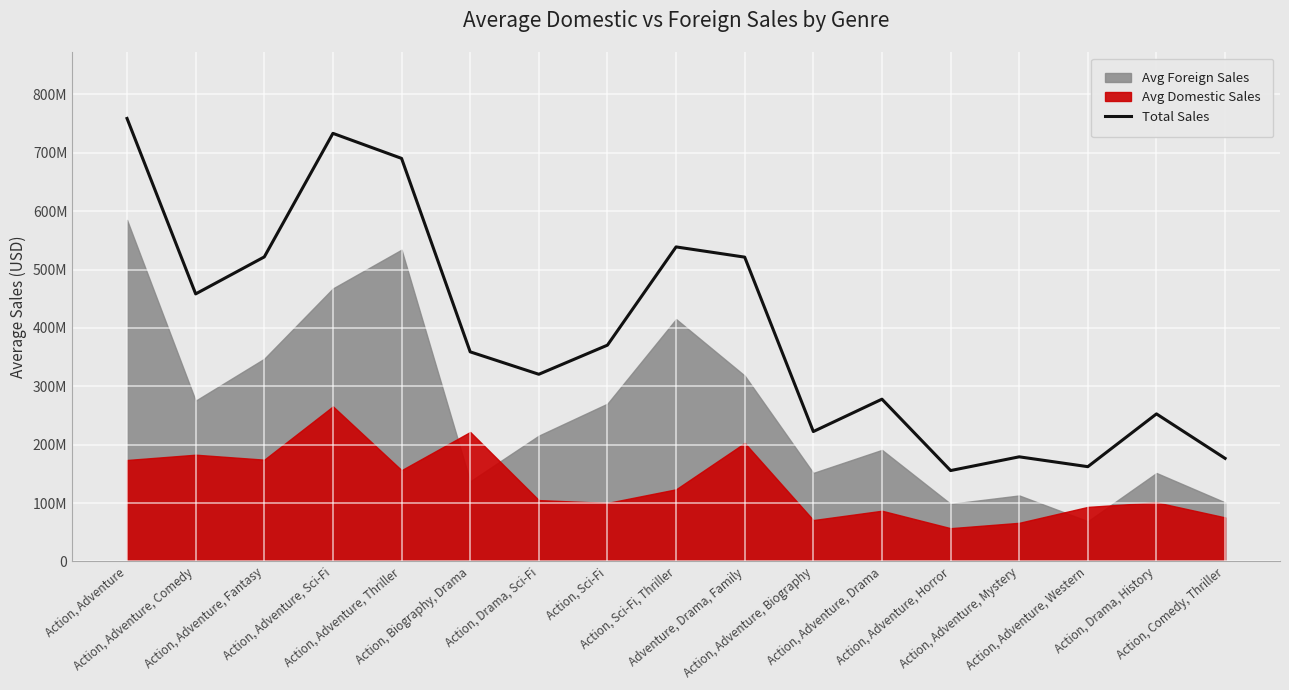

The value at Action, Adventure, Mystery is 264185773. True or false?

False